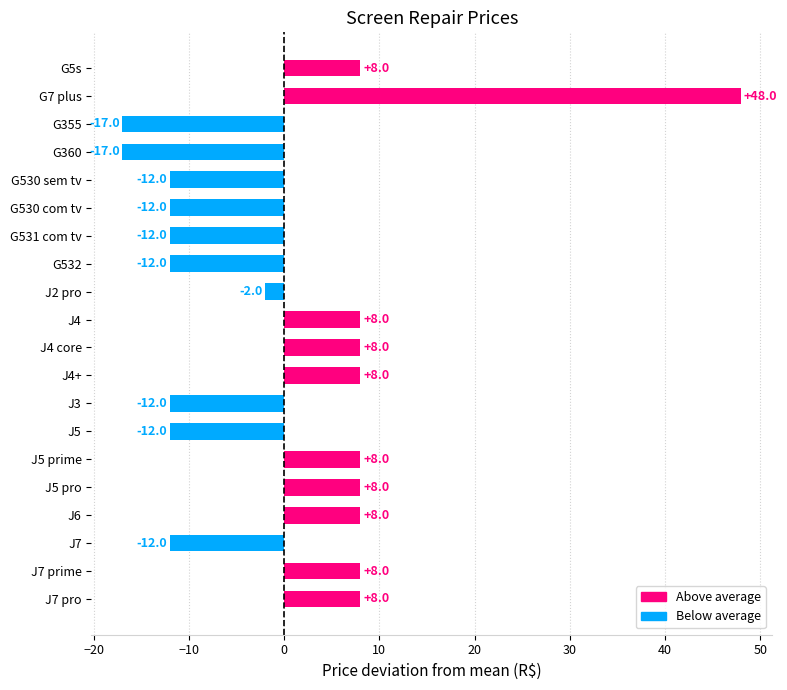

Count the number of categories in the chart.

20